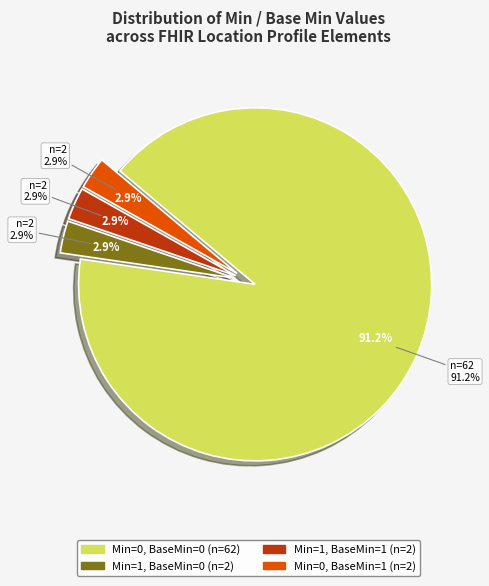

Do Location.identifier and Location.status together represent more than half of the pie?

No